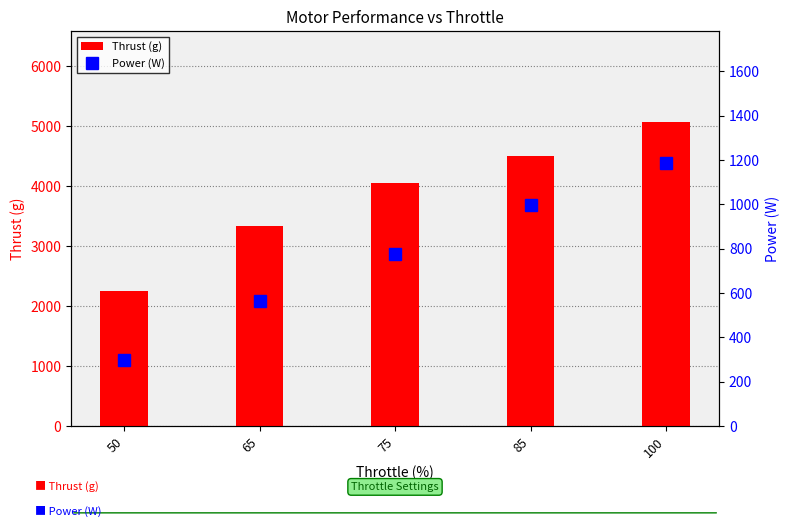

What is the difference between the highest and lowest values at 85?

3505.0